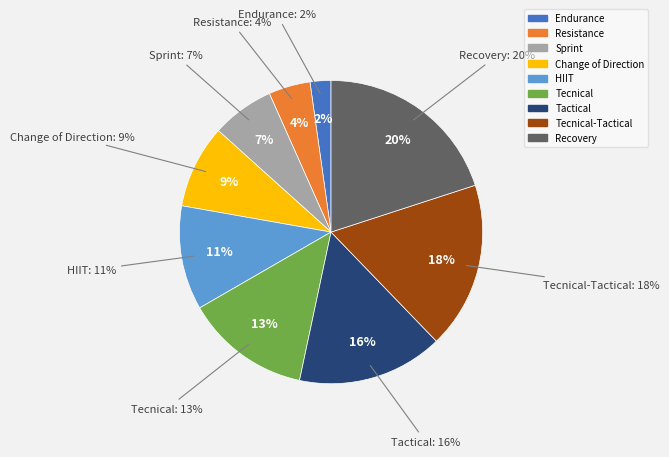

Do Tecnical and HIIT together represent more than half of the pie?

No